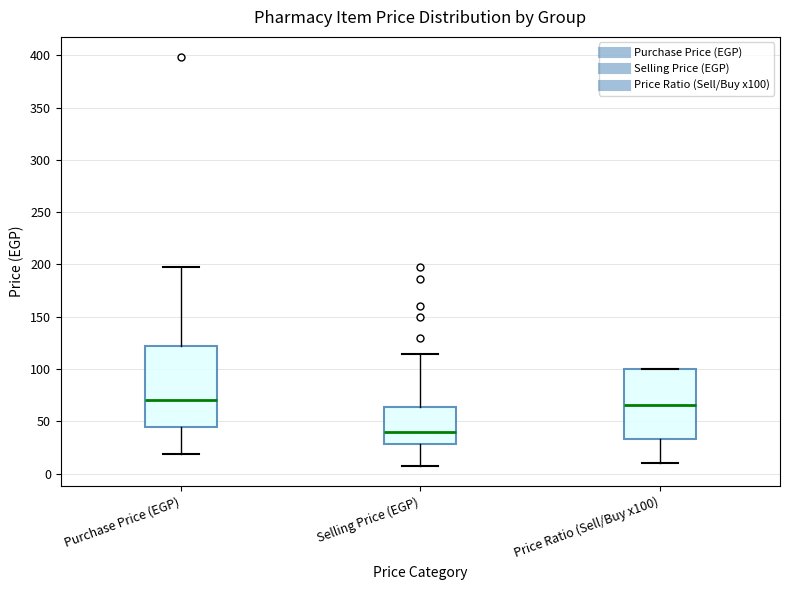

Reading left to right, transcribe this box plot: for each box, give where its median line is, the range the box spans, and where its two whiskers end, as read against the y-axis. The values are not printed on the chart, so give them approximately, as read against the axis.

Purchase Price (EGP): median 70, box 45 to 120, whiskers 20 to 200
Selling Price (EGP): median 40, box 30 to 65, whiskers 10 to 115
Price Ratio (Sell/Buy x100): median 65, box 35 to 100, whiskers 10 to 100